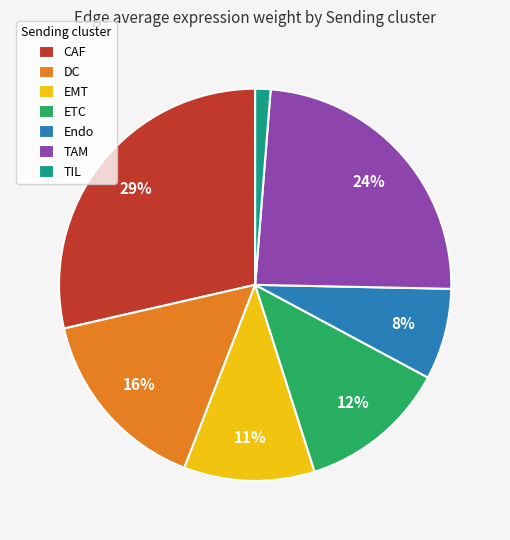

What percentage is the TIL slice, to the nearest percent?

1%